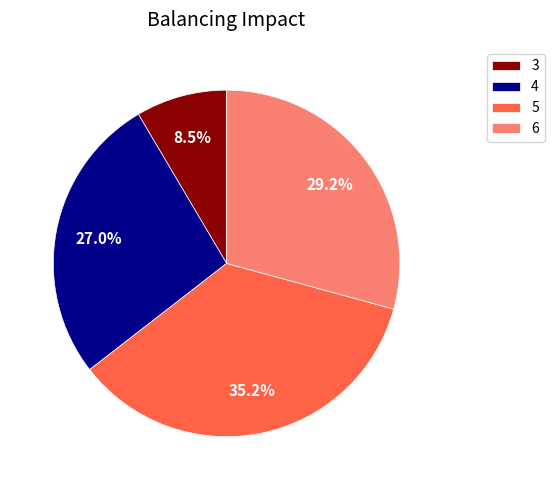

How many segments does this pie chart have?

4